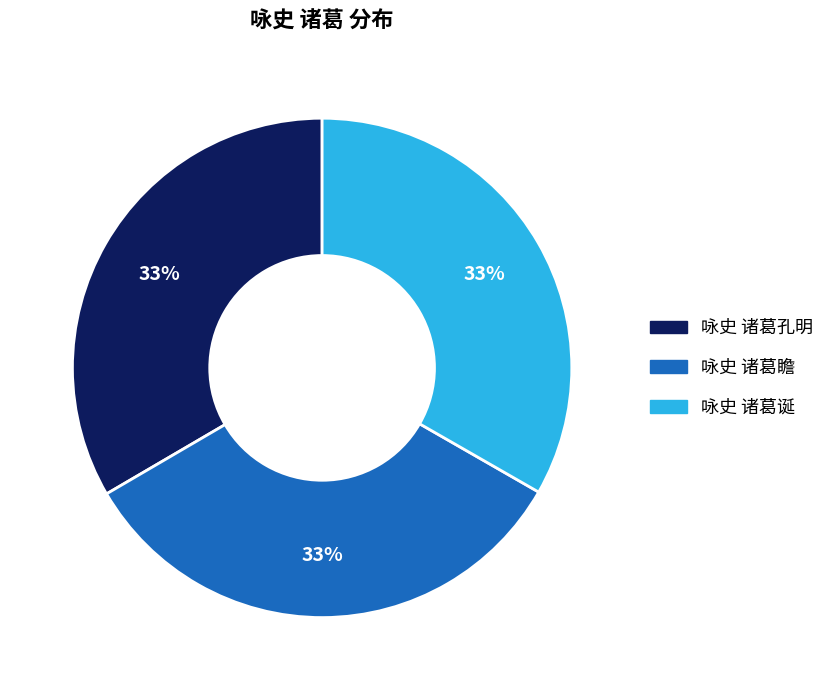

To the nearest percent, what portion does 咏史 诸葛诞 represent?

33%